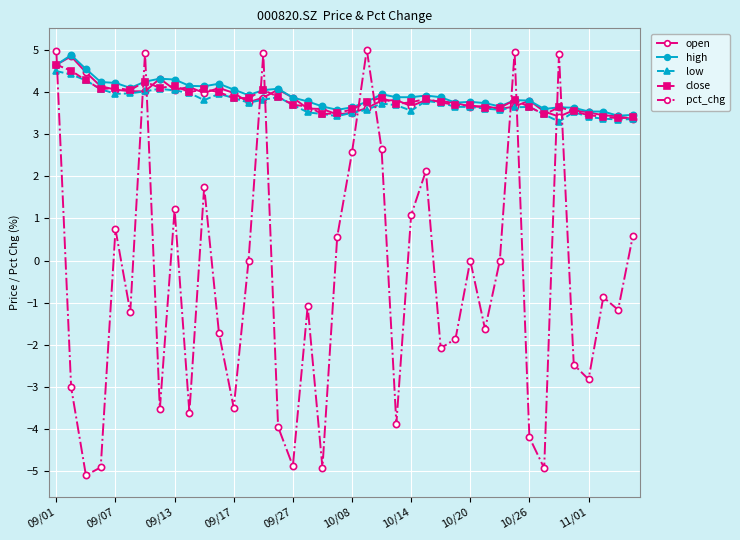

True or false: close and open cross at least once.

True